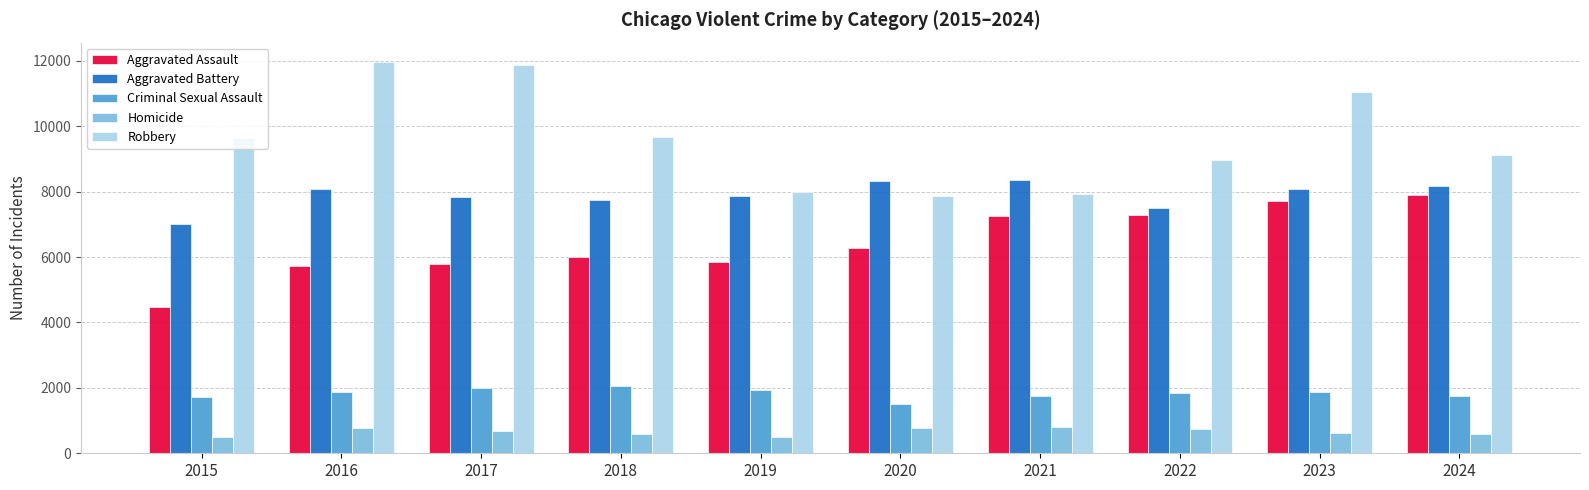

What is the maximum value for Robbery?

11960